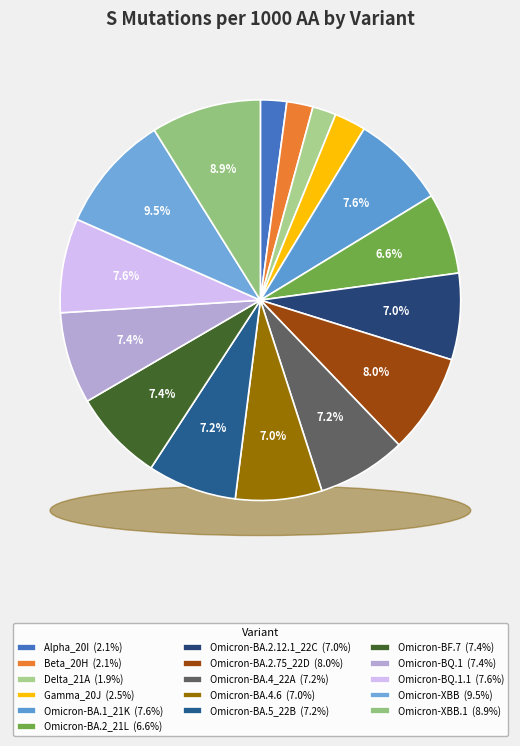

To the nearest percent, what is the difference between the largest and smallest slice percentages?

8%